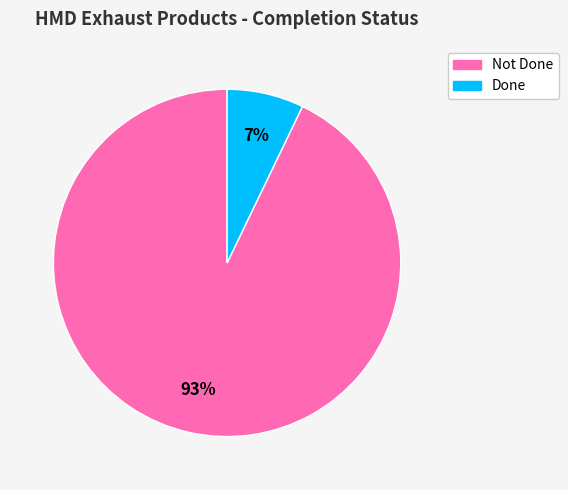

Is the sum of Done and Not Done greater than half?

Yes